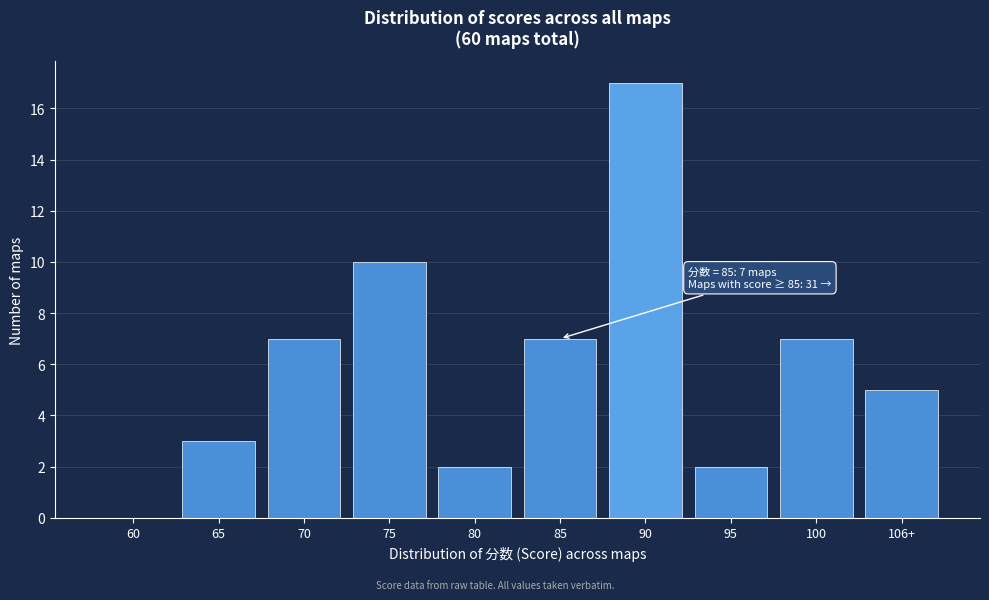

Reading left to right, transcribe all the data shown in this chart.

60=0	65=3	70=7	75=10	80=2	85=7	90=17	95=2	100=7	106+=5